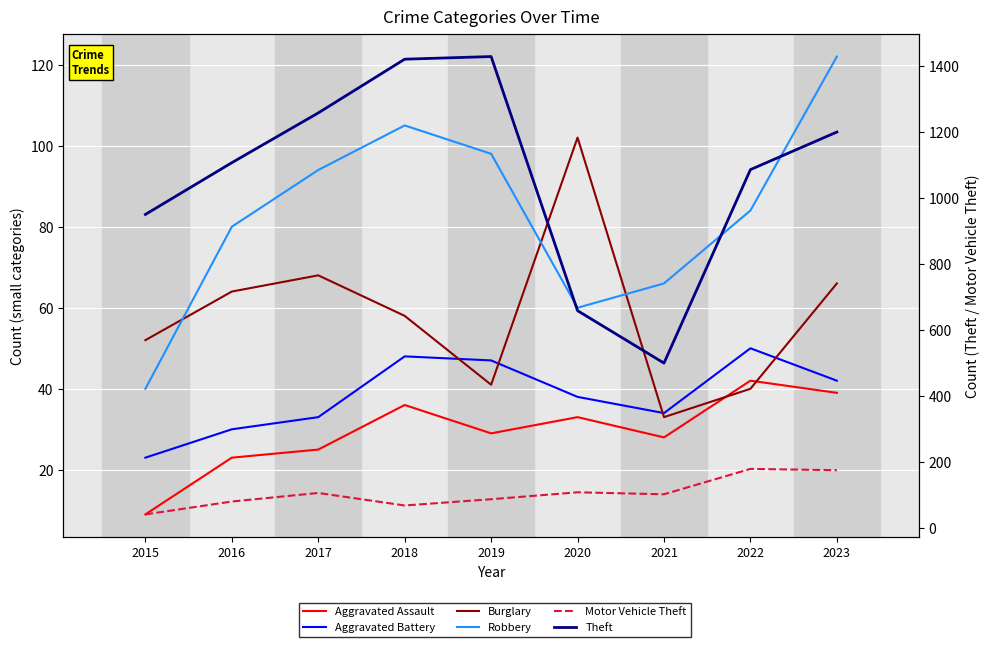

What are all the series names shown in the legend?

Aggravated Assault, Aggravated Battery, Burglary, Robbery, Motor Vehicle Theft, Theft